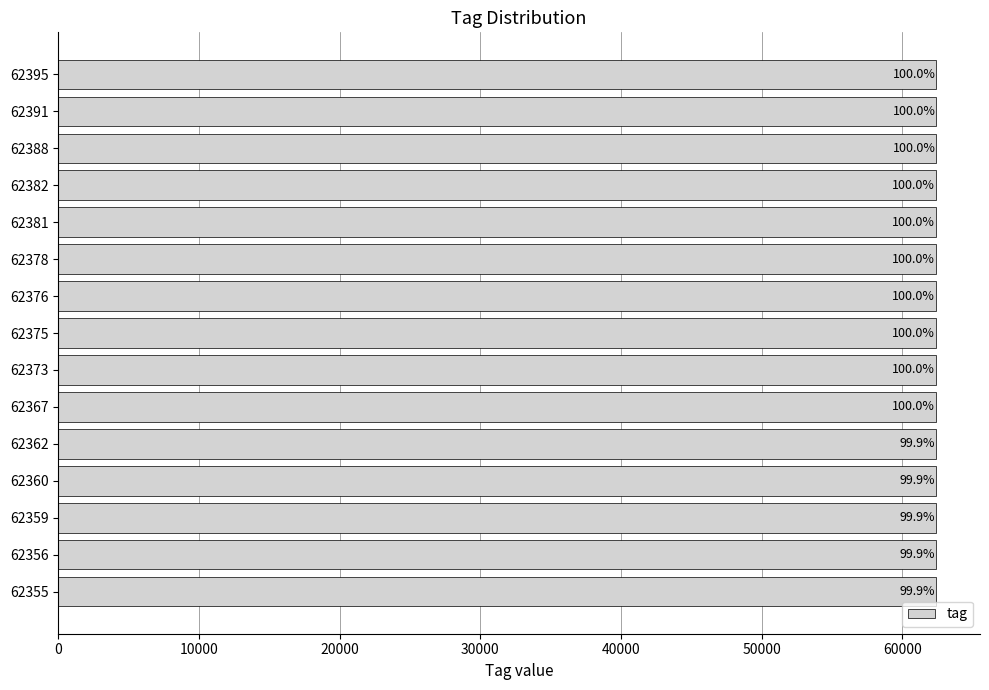

How many bars are there in total?

15